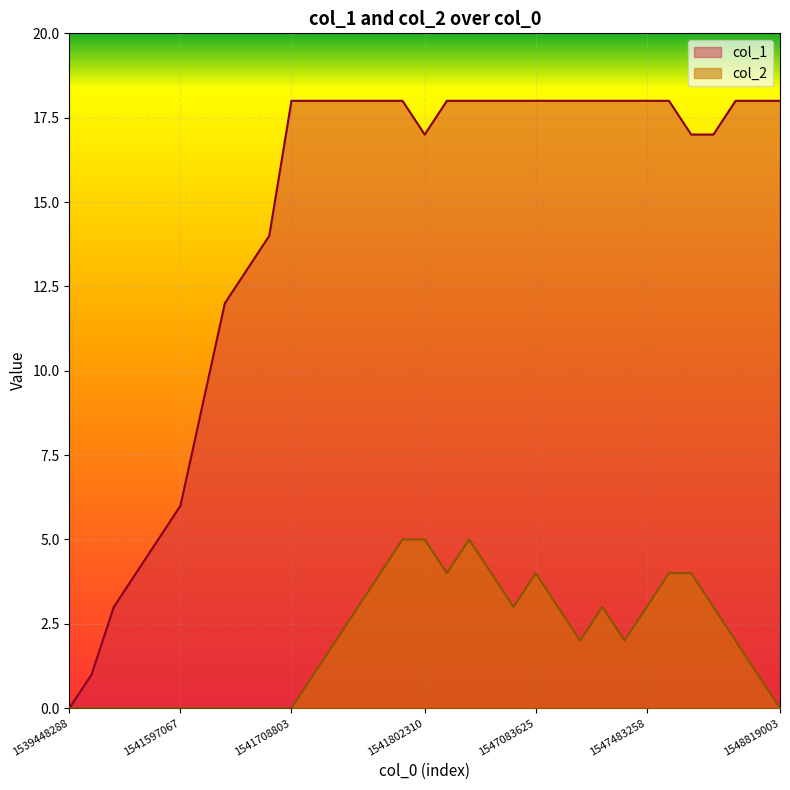

What are all the series names shown in the legend?

col_1, col_2